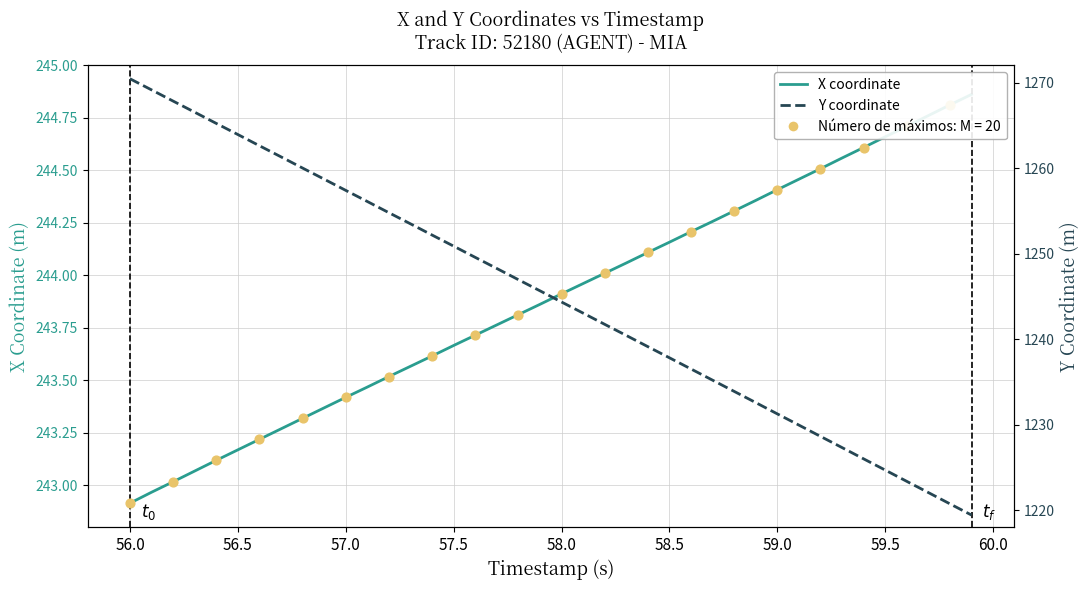

Which series contains the highest Y value?

Y coordinate